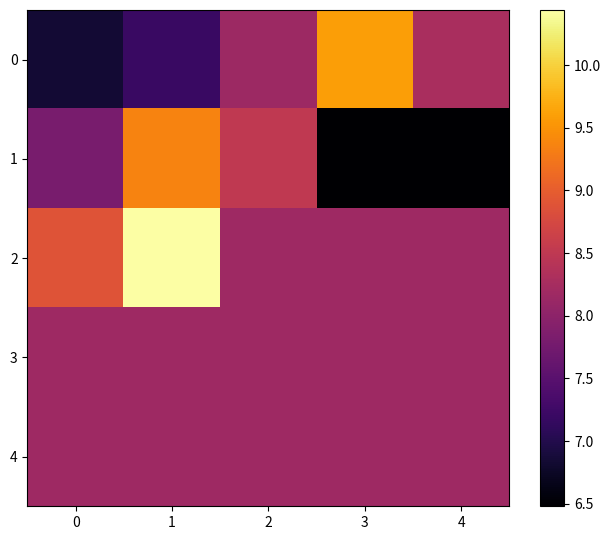

At 0, list the series in order from smallest to largest.

0, 1, 3, 4, 2